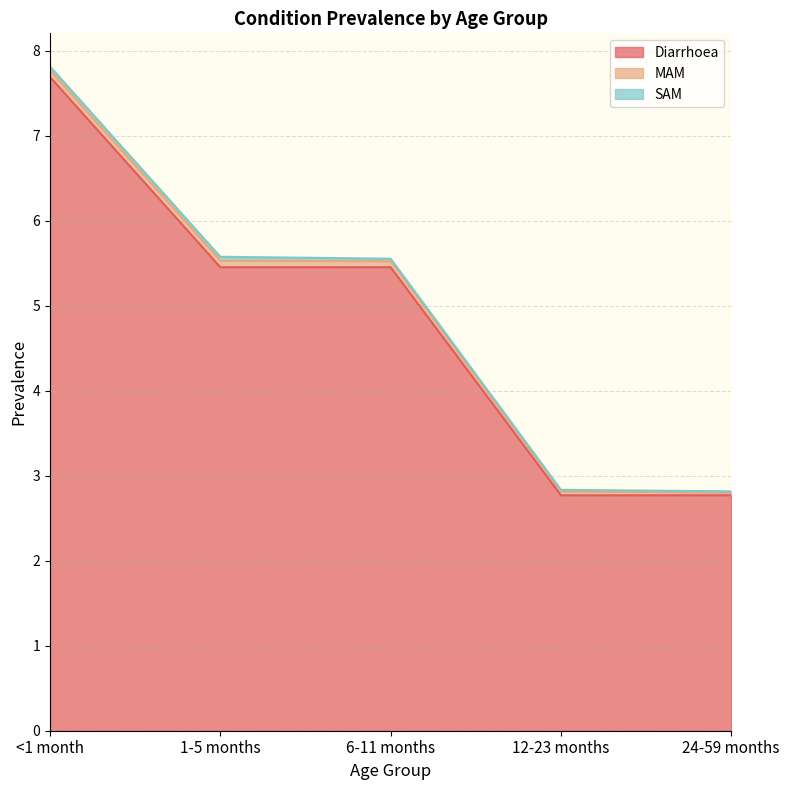

True or false: MAM and SAM cross at least once.

False